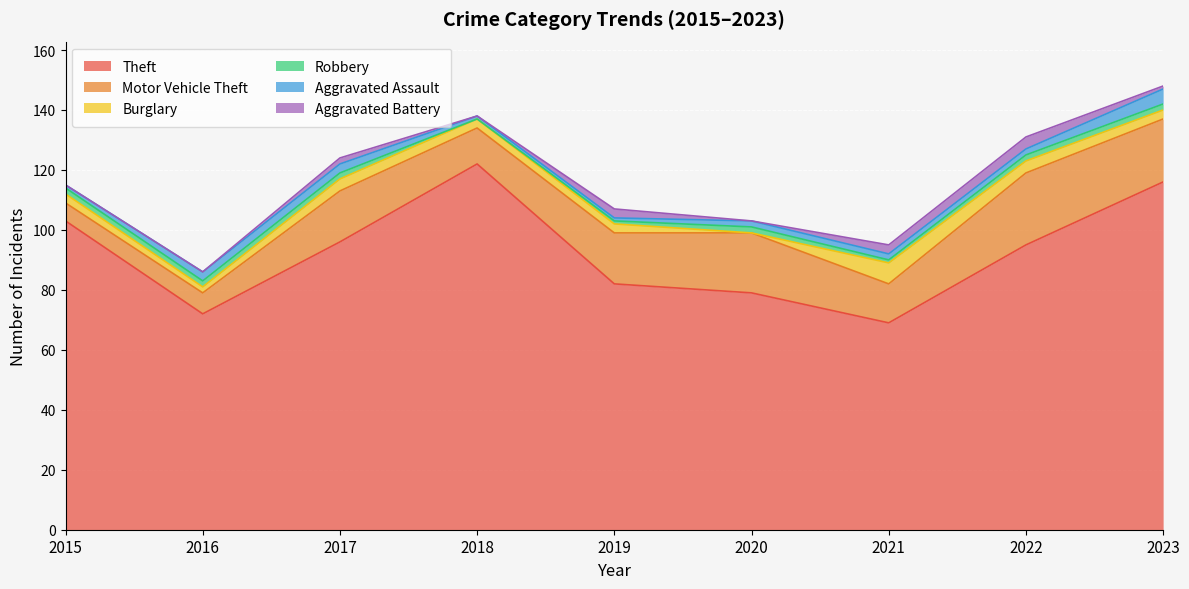

At which category is the sum across all series the highest?

2023